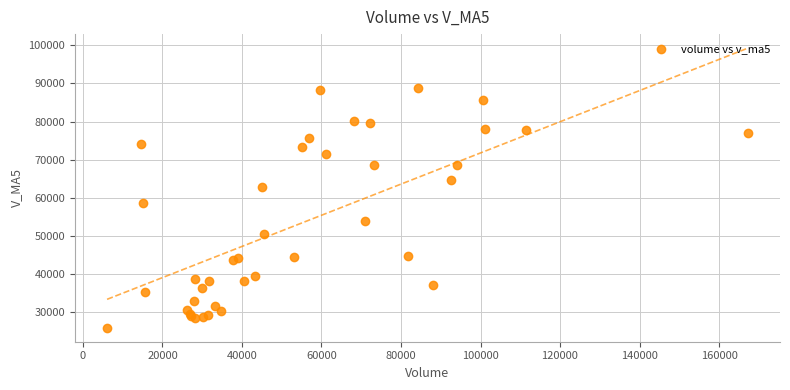

What Y value in the scatter plot is closest to 57369?

58583.1